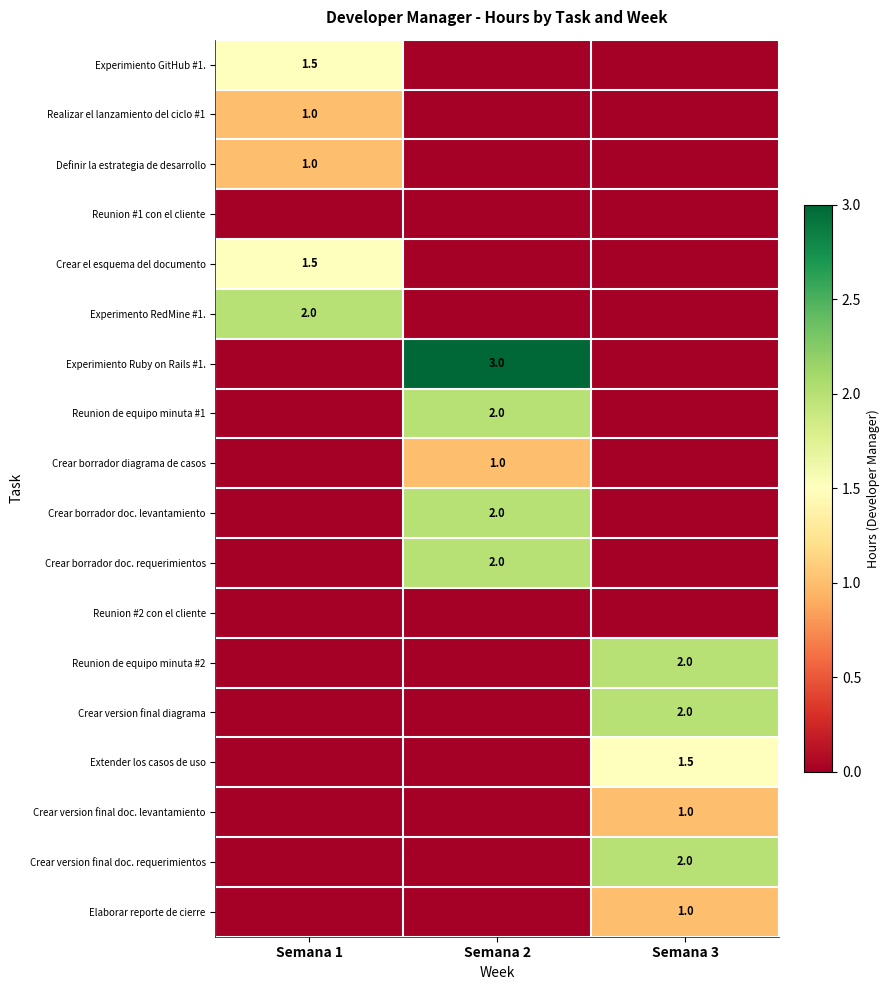

True or false: Crear version final doc. requerimientos has a value of 2.0 at Semana 3.

True